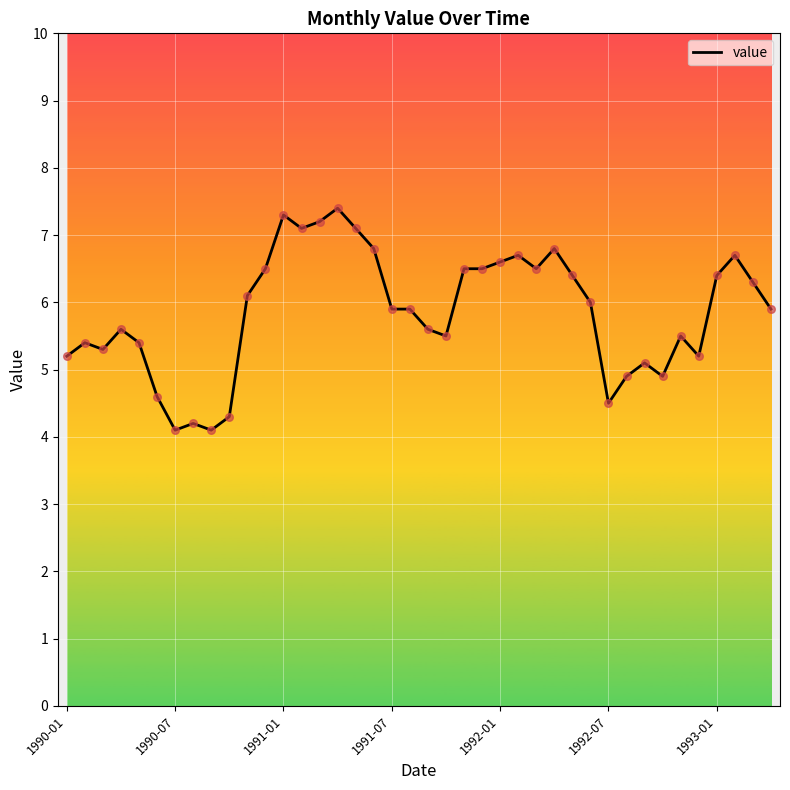

What is the difference between the maximum and minimum values?

3.3